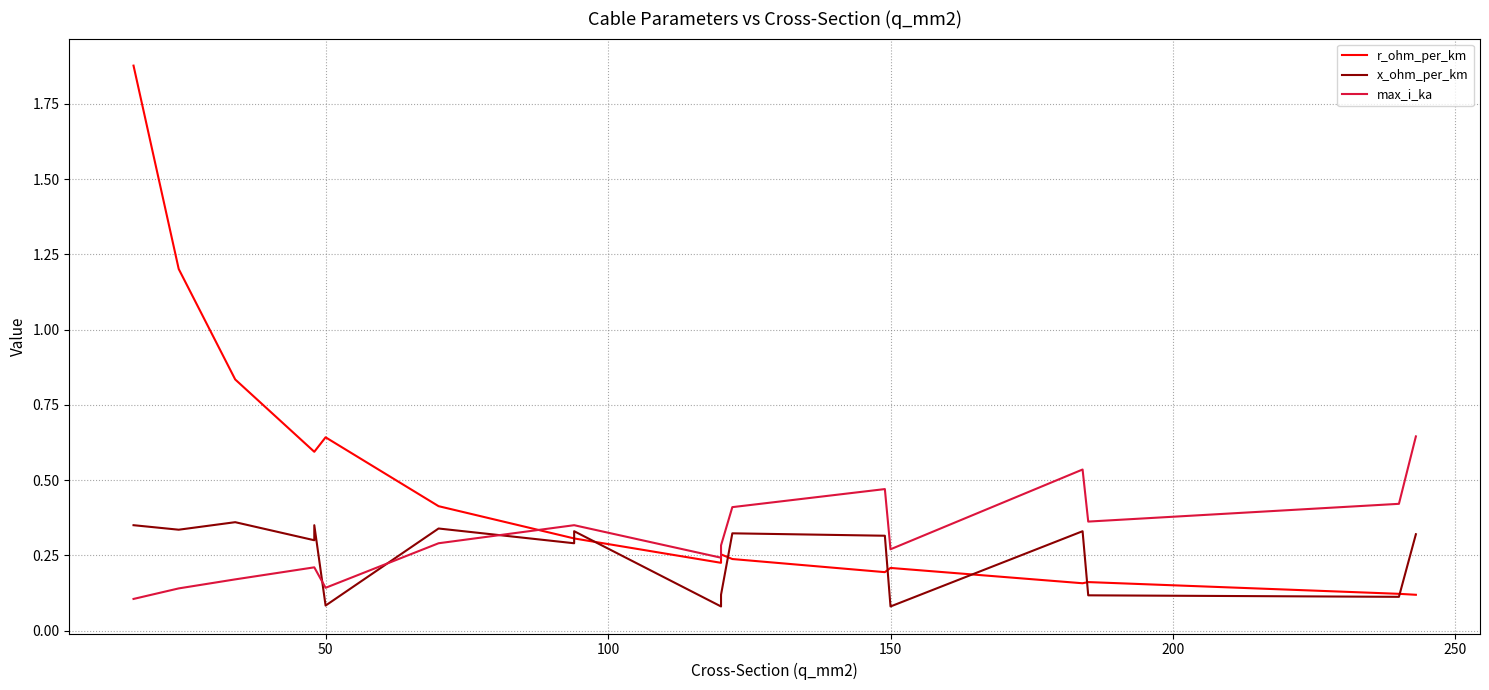

What are all the series names shown in the legend?

r_ohm_per_km, x_ohm_per_km, max_i_ka